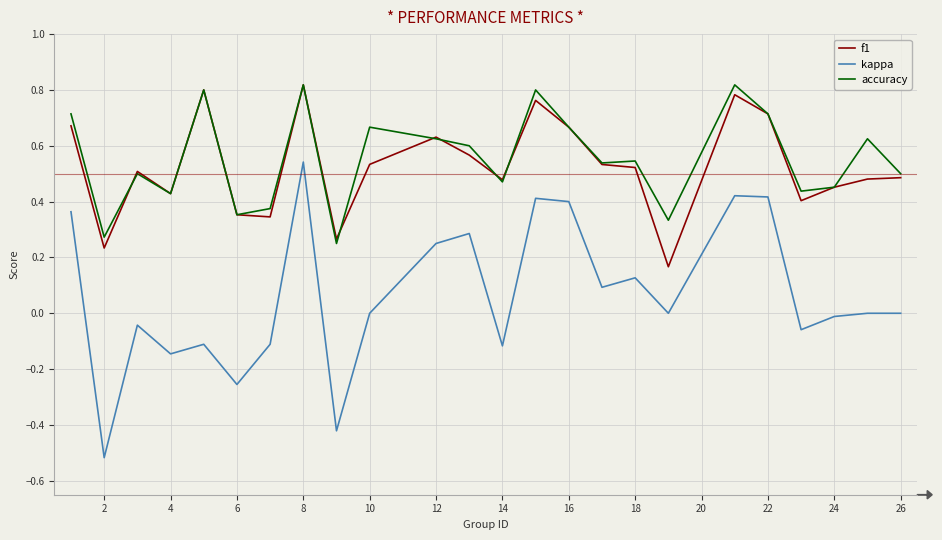

Which series has the largest range (max minus min)?

kappa